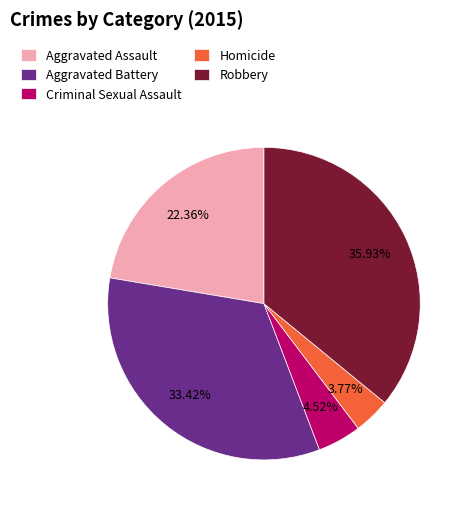

To the nearest percent, what is the difference between the Aggravated Battery and Criminal Sexual Assault slice percentages?

29%